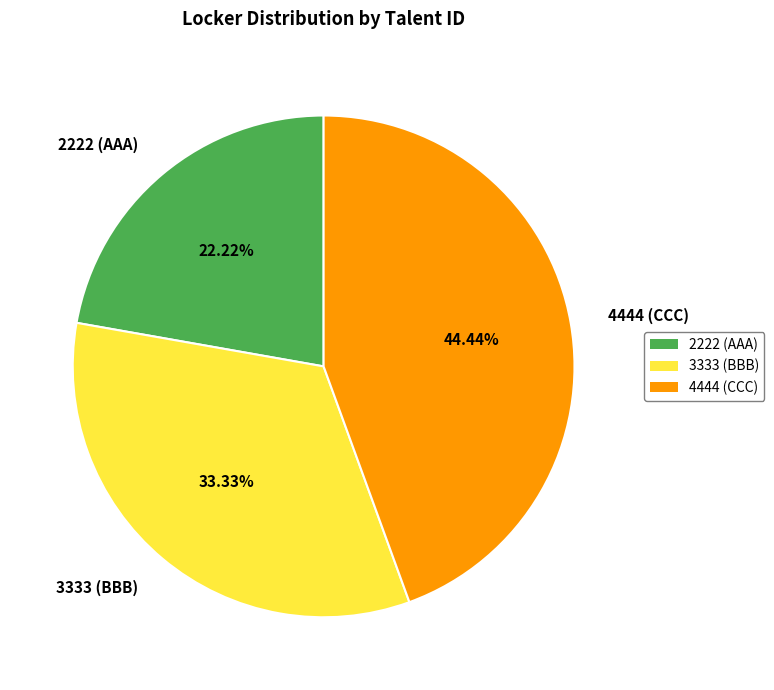

What is the smallest slice in the pie chart?

2222 (AAA)